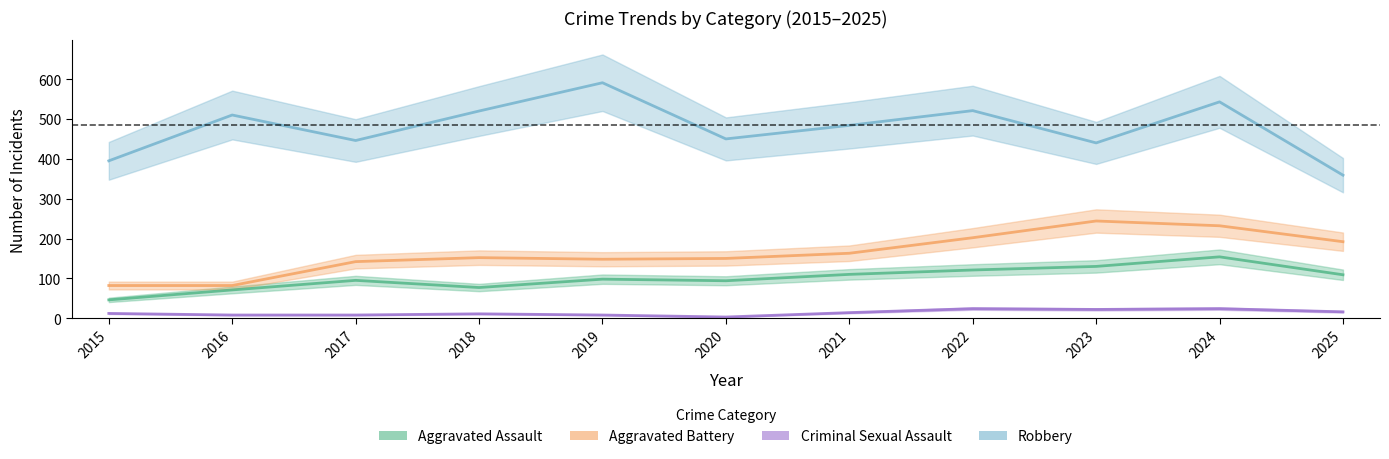

True or false: Aggravated Battery and Aggravated Assault cross at least once.

False